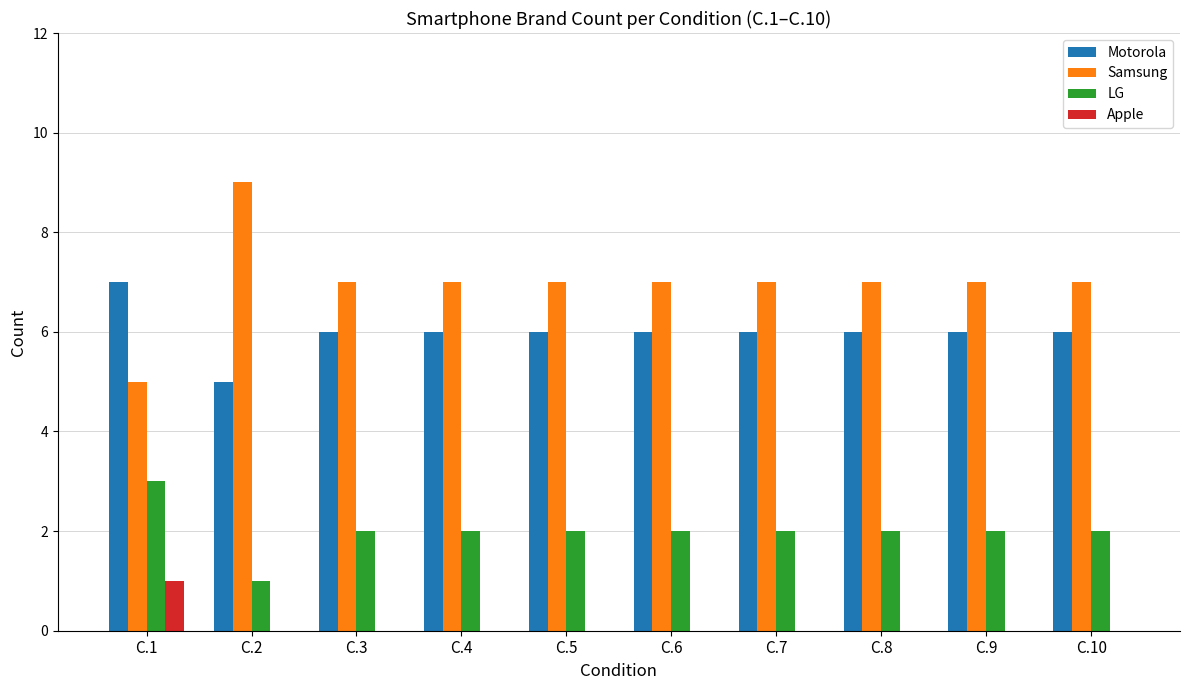

What is the sum of all Samsung values?

70